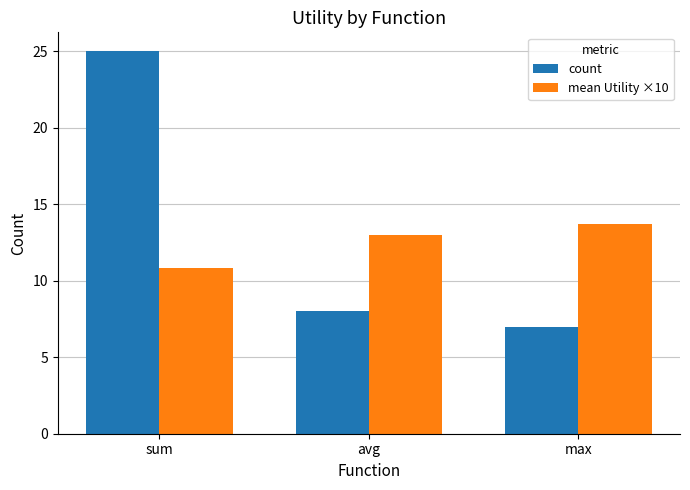

Reading left to right, what are all the values shown in this chart?

count: 25.0	8.0	7.0
mean Utility ×10: 10.8	13.0	13.7